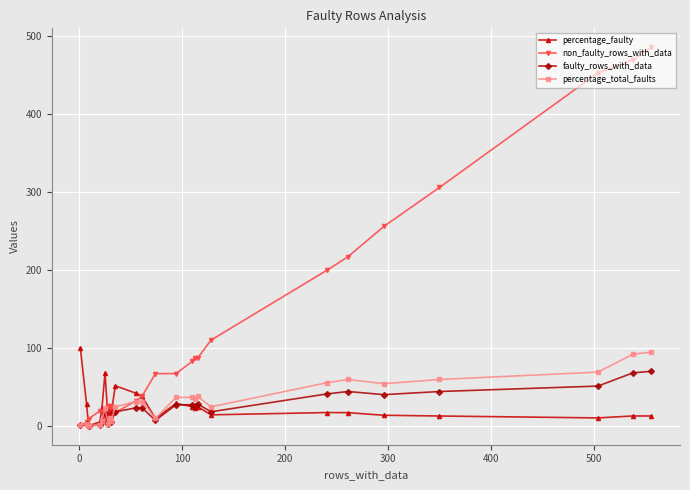

What is the value of the percentage_total_faults point at the 10th from the left?

24.3